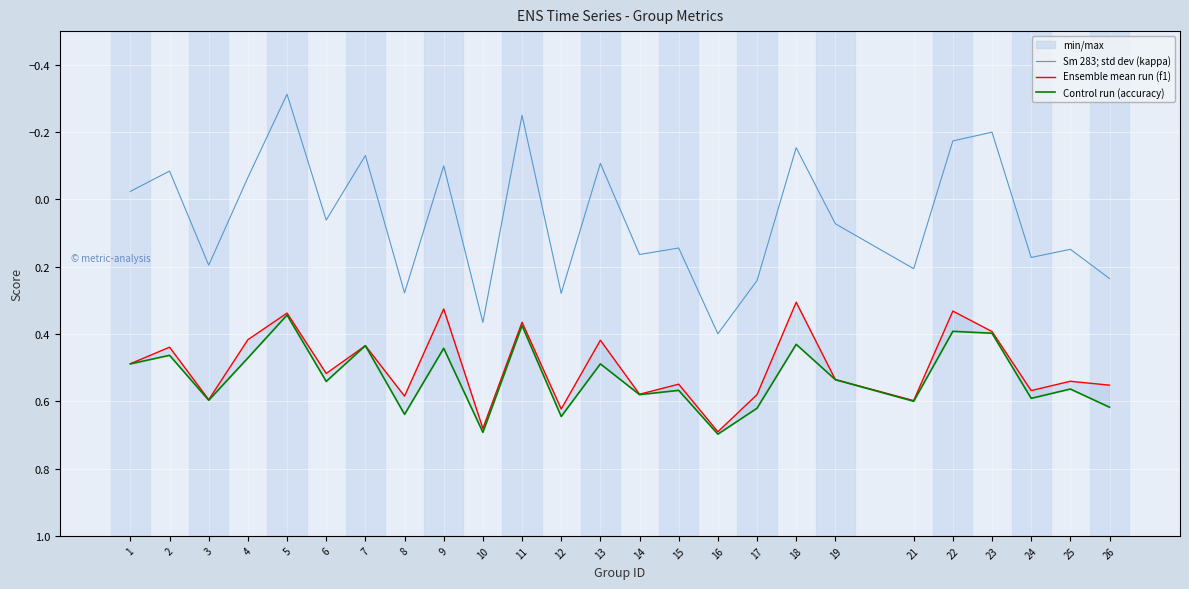

True or false: Sm 283; std dev (kappa) has more than 2 interior local peaks.

True